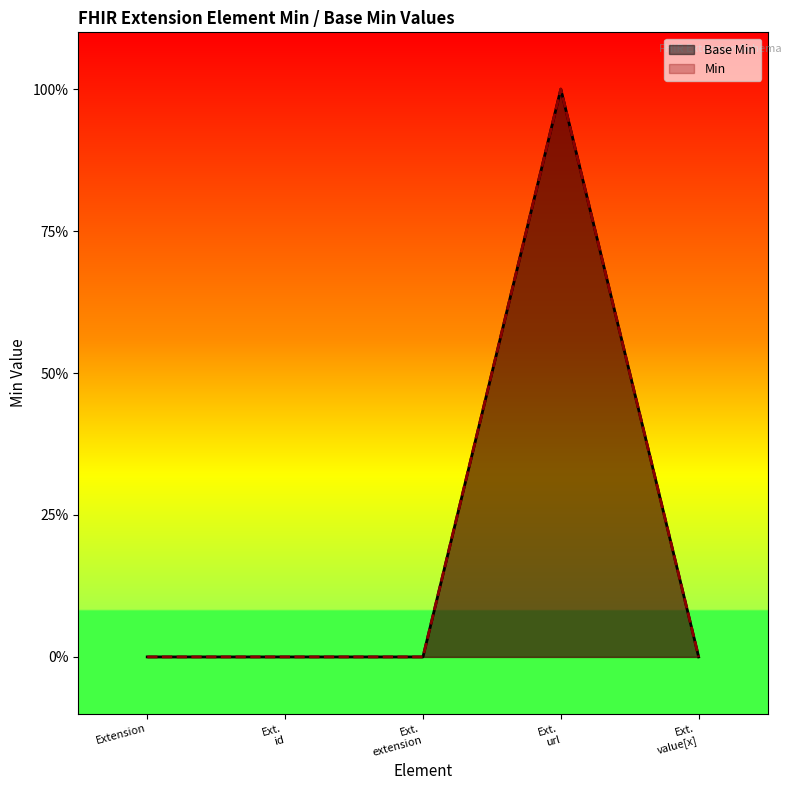

Does the chart display data point markers on the line(s)?

No